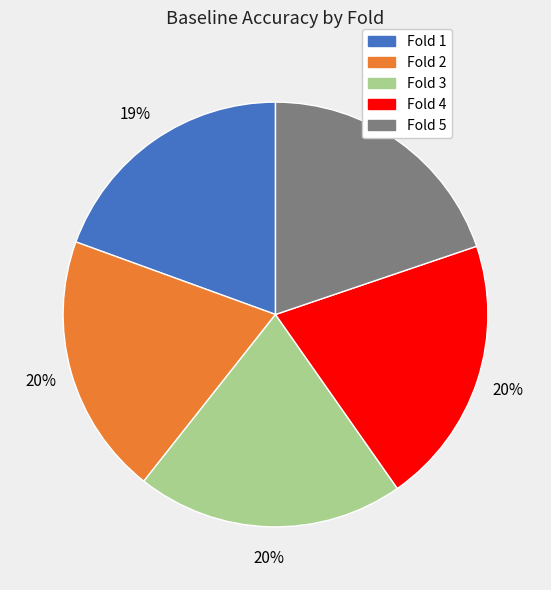

To the nearest percent, what is the difference between the largest and smallest slice percentages?

1%